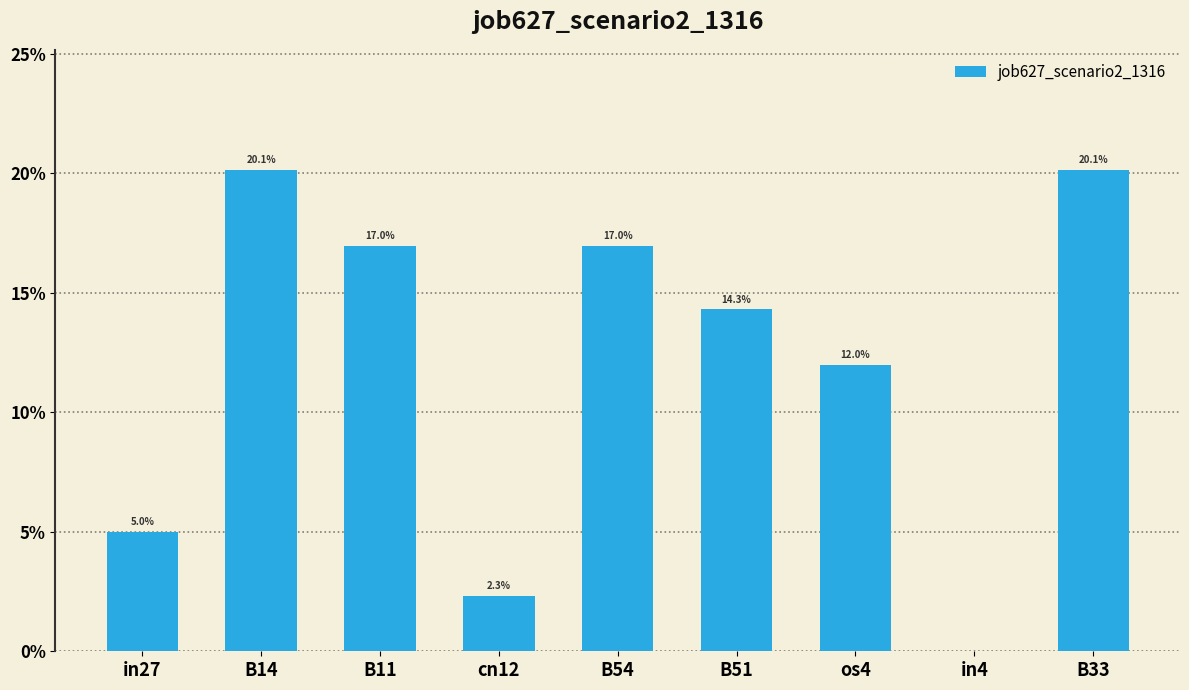

The value at in4 is -0.1. True or false?

False